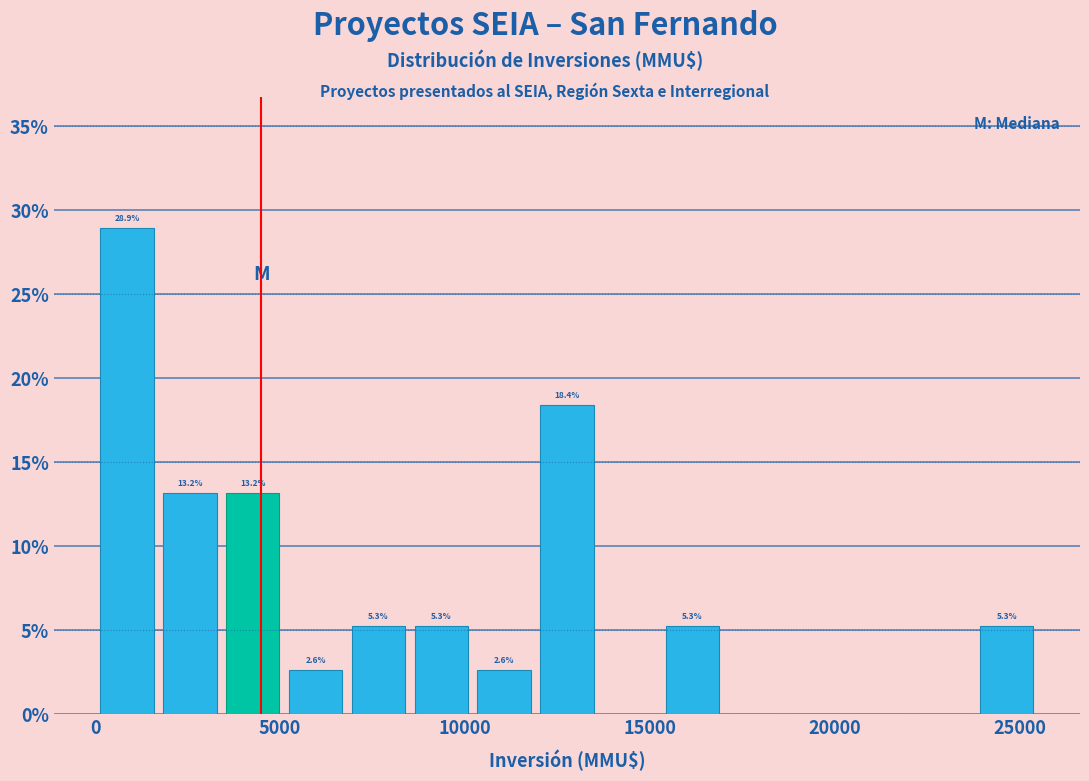

Around what value on the x-axis is the tallest bar? Give the approximate position of its centre, as read against the axis.

1000